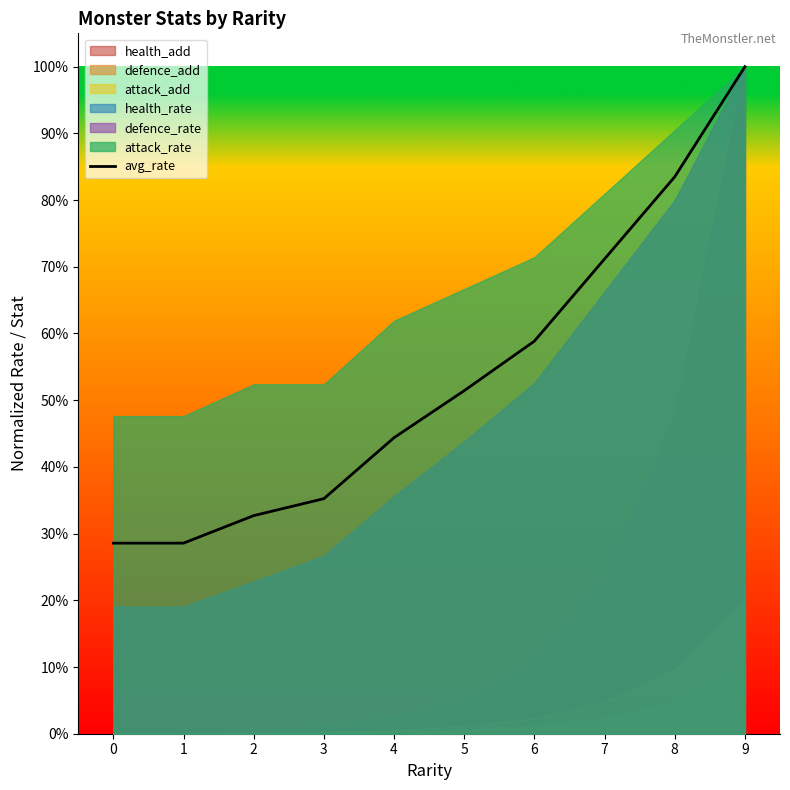

At which category does the chart reach its peak across all series?

9